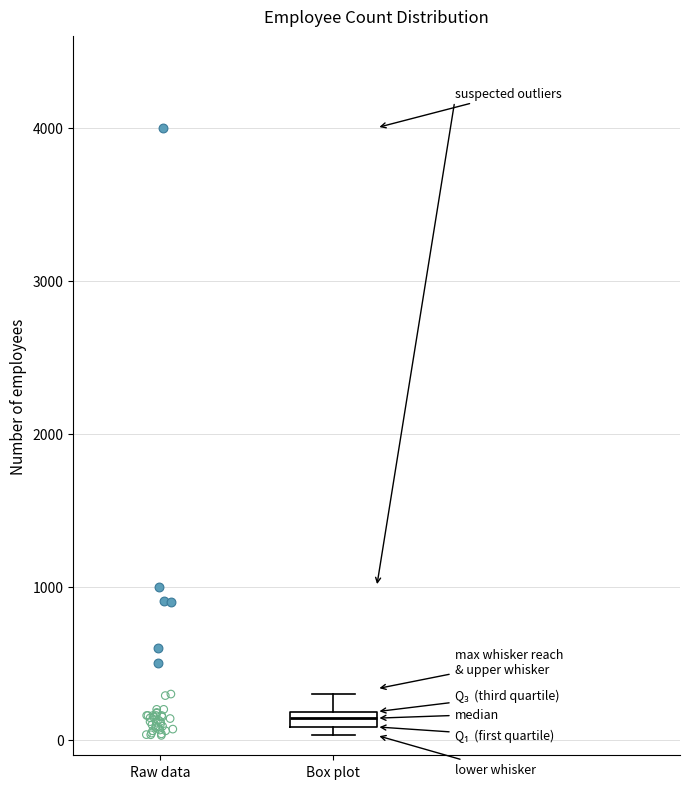

Where does the upper whisker of the box for Box plot end on the y-axis? The values are not printed on the chart, so give them approximately, as read against the axis.

300